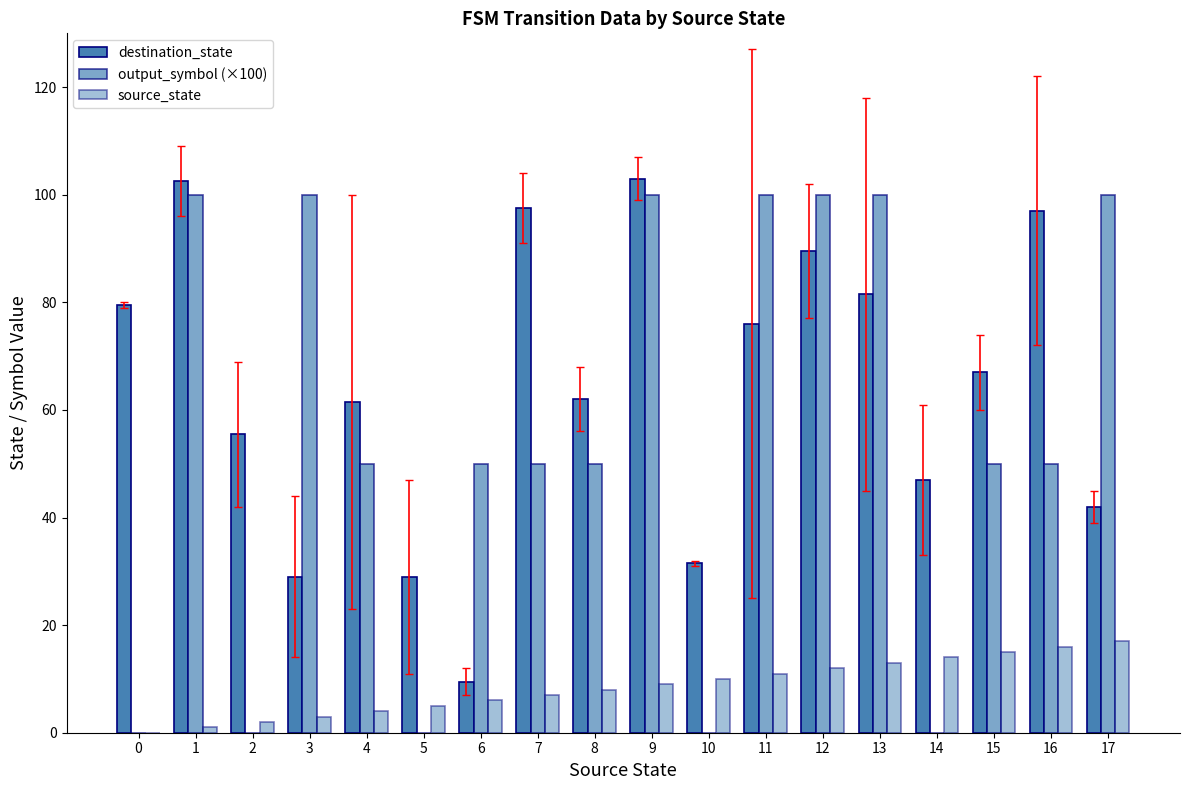

At which label does output_symbol (×100) first exceed 50?

1